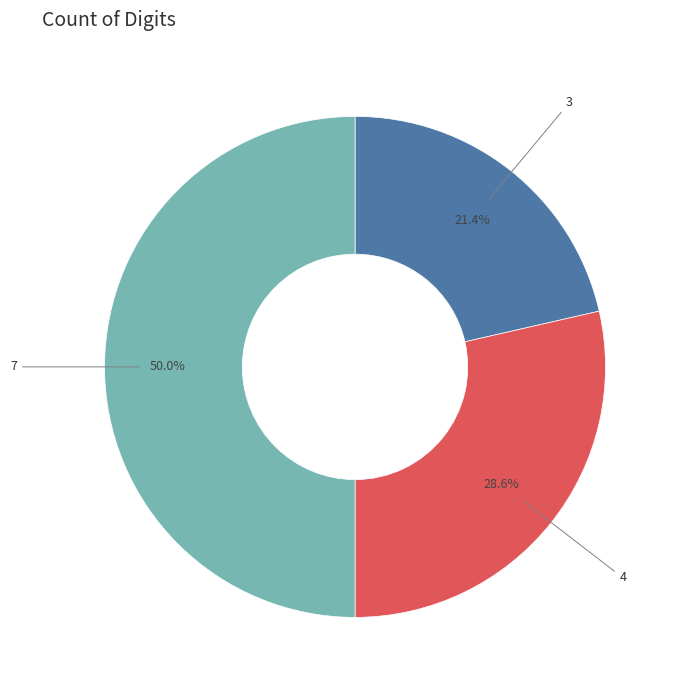

To the nearest percent, what is the difference between the largest and smallest slice percentages?

29%